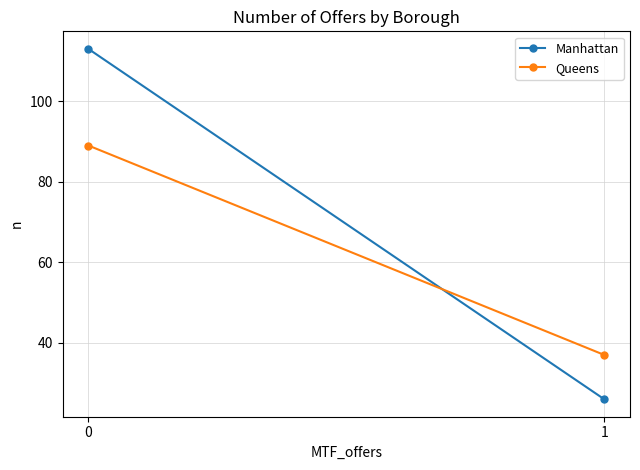

How many distinct data groups are displayed?

2